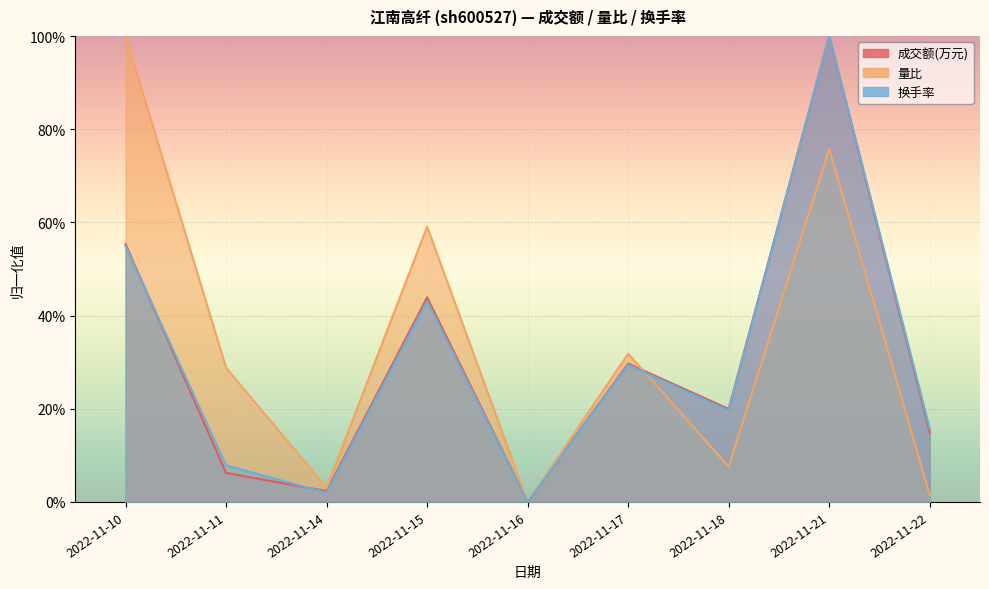

What are all the series names shown in the legend?

成交额(万元), 量比, 换手率